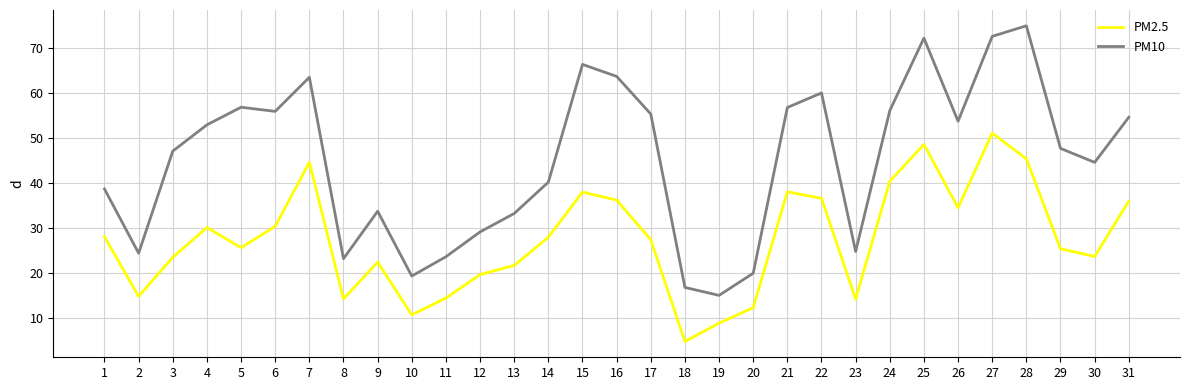

List the series in order of their peak value, highest first.

PM10, PM2.5